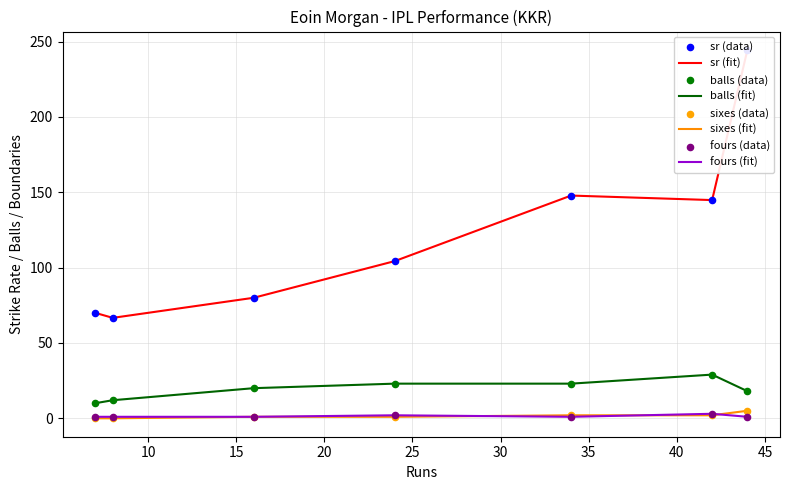

Which series has the largest total across all categories?

sr